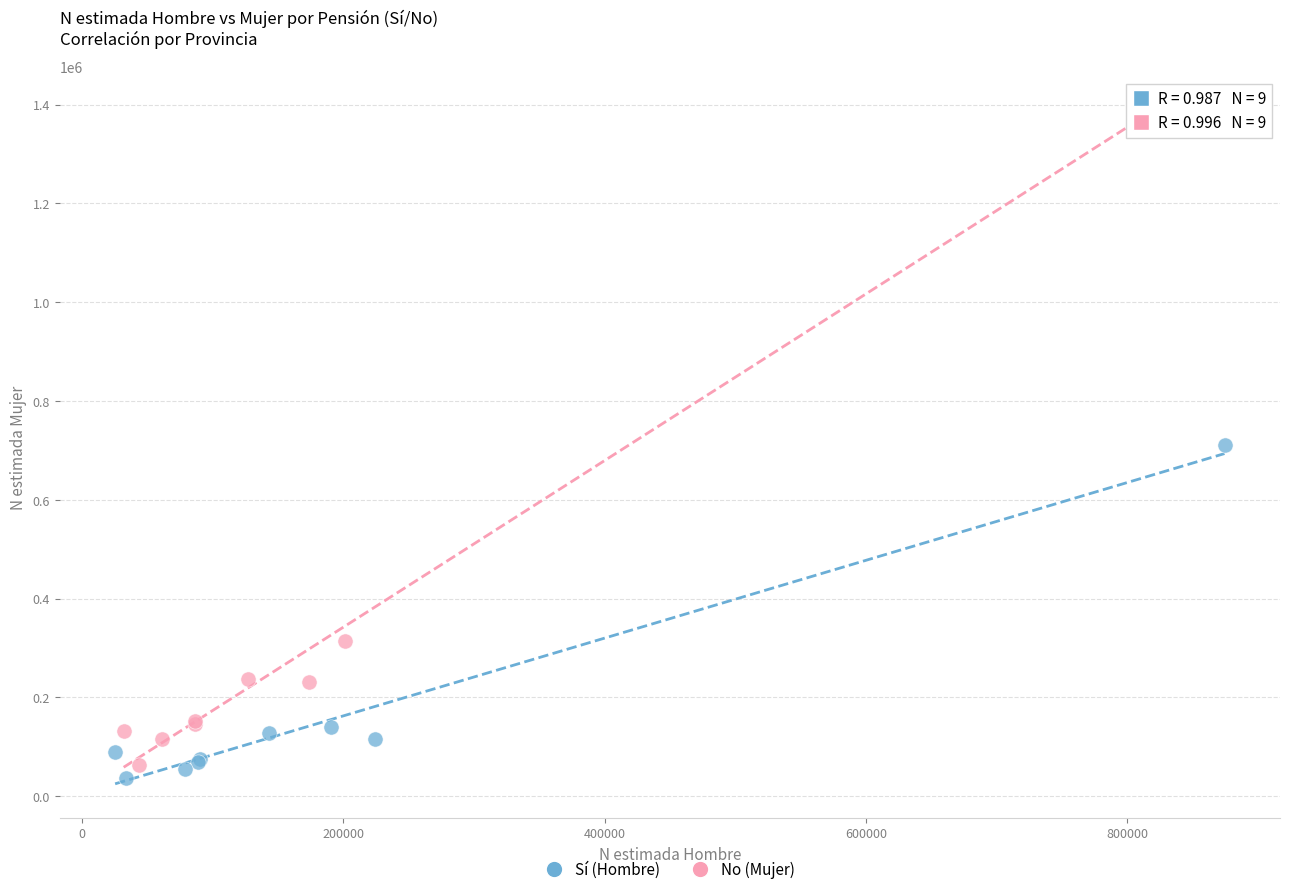

Which series has the widest spread of Y values?

No (Mujer)